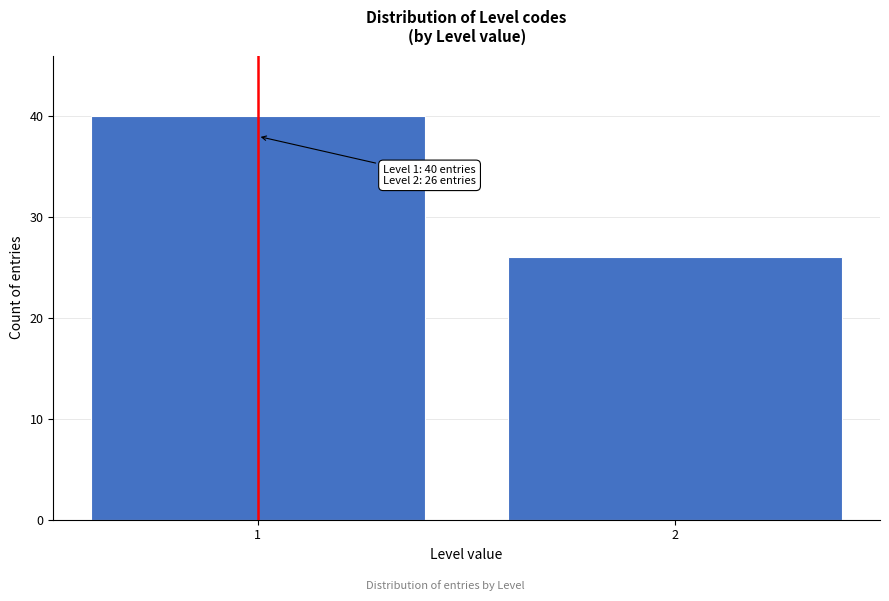

Reading left to right, list all the values displayed in this chart.

1=40	2=26